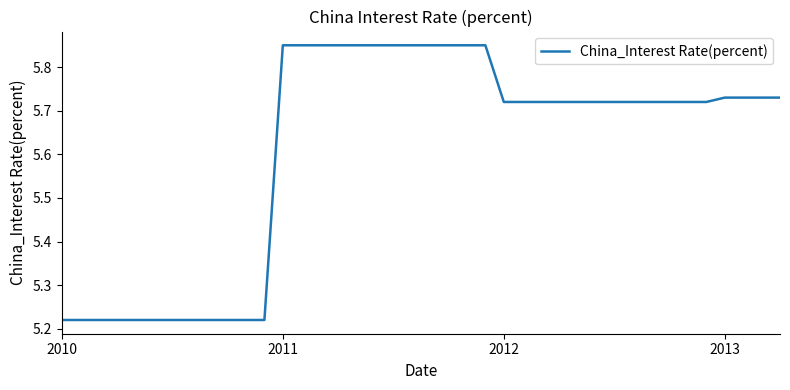

What is the difference between the maximum and minimum values?

0.6